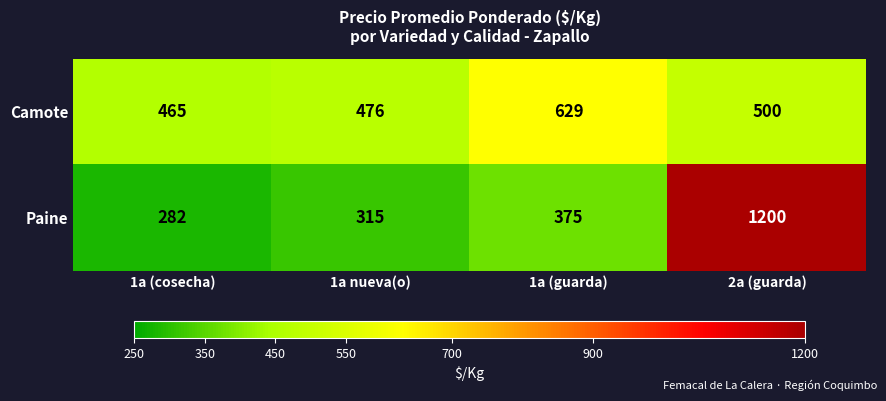

At which label is Paine closest to 741?

1a (guarda)